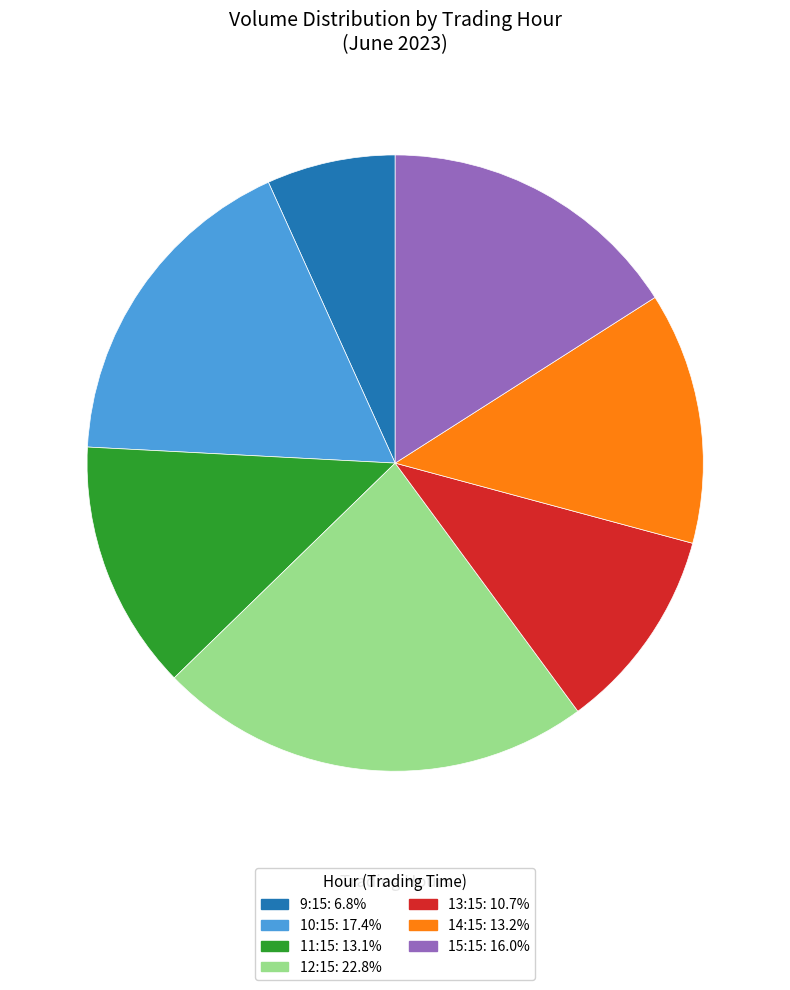

Does any single category account for the majority?

No